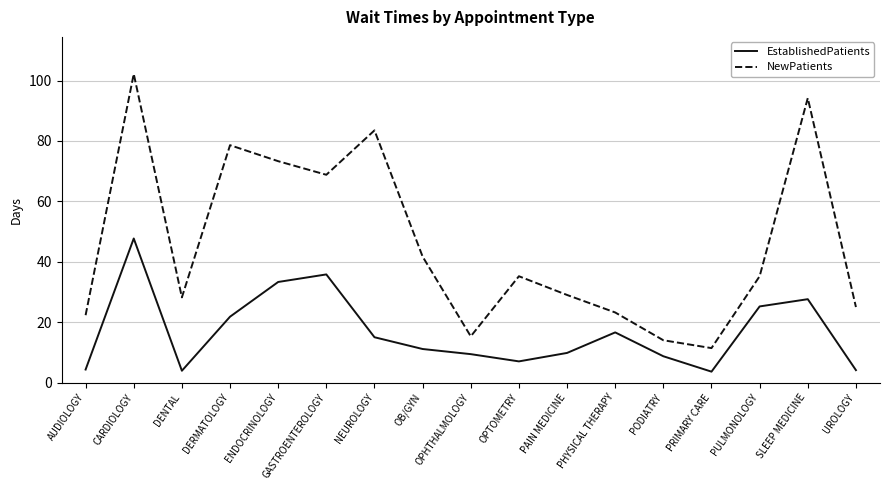

List the series in order of their peak value, highest first.

NewPatients, EstablishedPatients